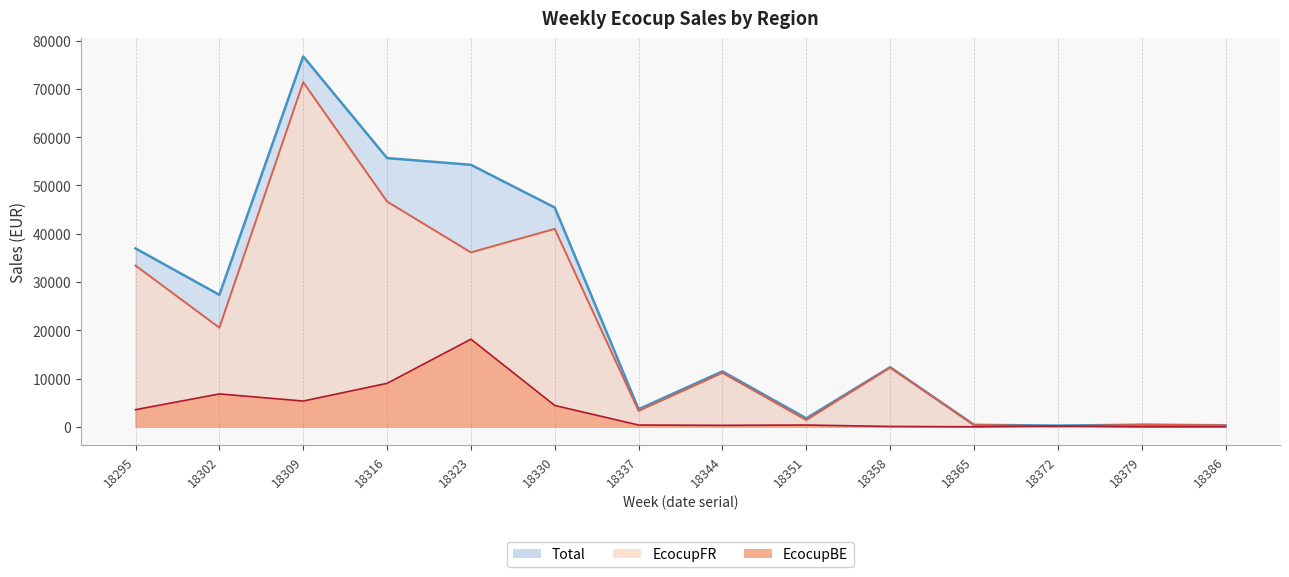

Reading left to right, transcribe all the data shown in this chart.

EcocupBE: 18295=3550.8	18302=6808.7	18309=5335.8	18316=9001.4	18323=18144.0	18330=4417.2	18337=363.0	18344=302.5	18351=363.0	18358=72.6	18365=0.0	18372=165.3	18379=0.0	18386=0.0
EcocupFR: 18295=33395.1	18302=20524.5	18309=71378.0	18316=46657.4	18323=36114.8	18330=41000.6	18337=3288.5	18344=11172.6	18351=1392.0	18358=12269.0	18365=403.2	18372=88.3	18379=428.4	18386=319.9
Total: 18295=36945.8	18302=27333.1	18309=76713.8	18316=55658.8	18323=54258.8	18330=45417.8	18337=3651.5	18344=11475.1	18351=1755.0	18358=12341.6	18365=403.2	18372=253.6	18379=428.4	18386=319.9